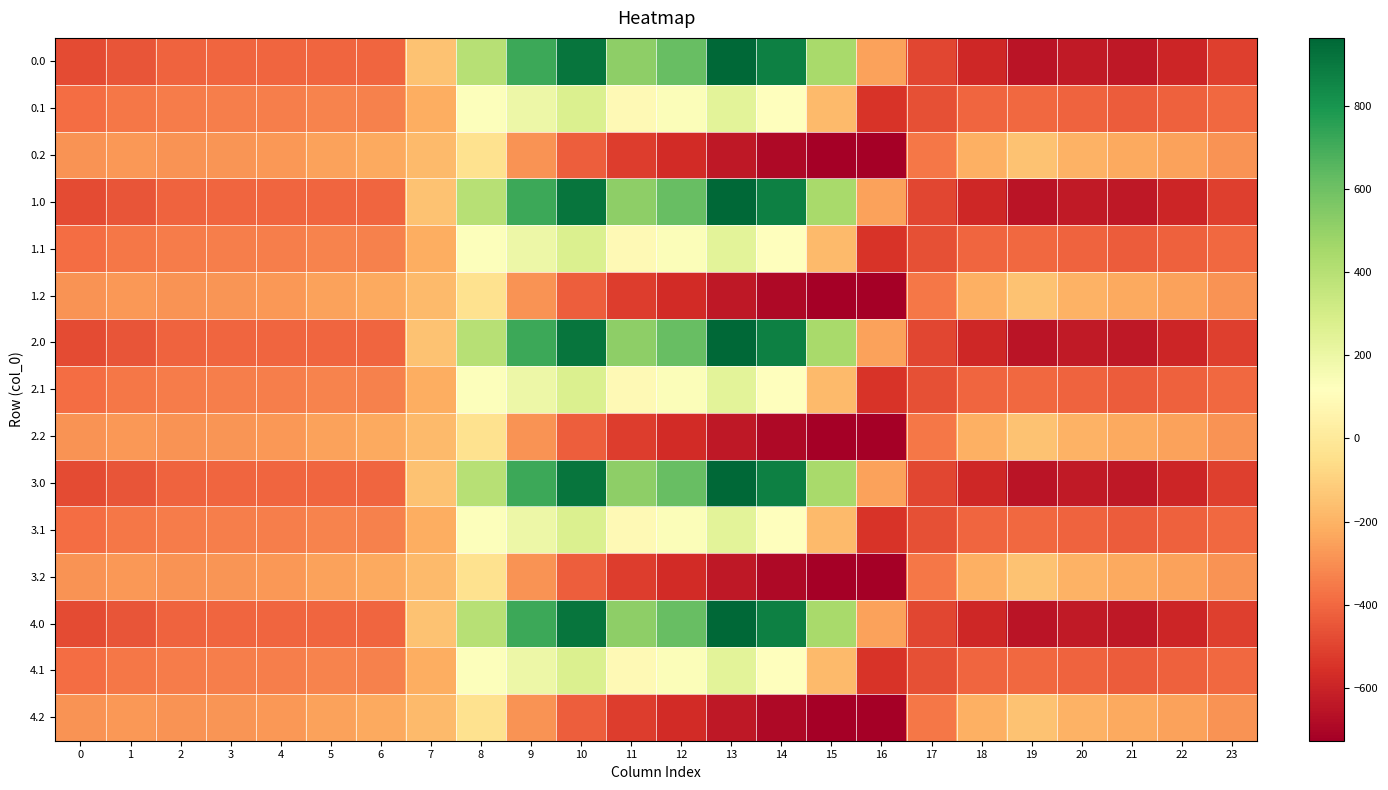

Rank the series at 20 from highest to lowest value.

0.2, 1.2, 2.2, 3.2, 4.2, 0.1, 1.1, 2.1, 3.1, 4.1, 0.0, 1.0, 2.0, 3.0, 4.0